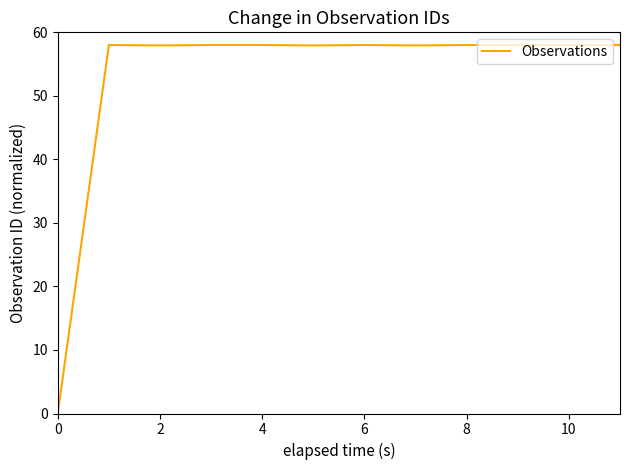

What is the greatest value displayed?

58.0